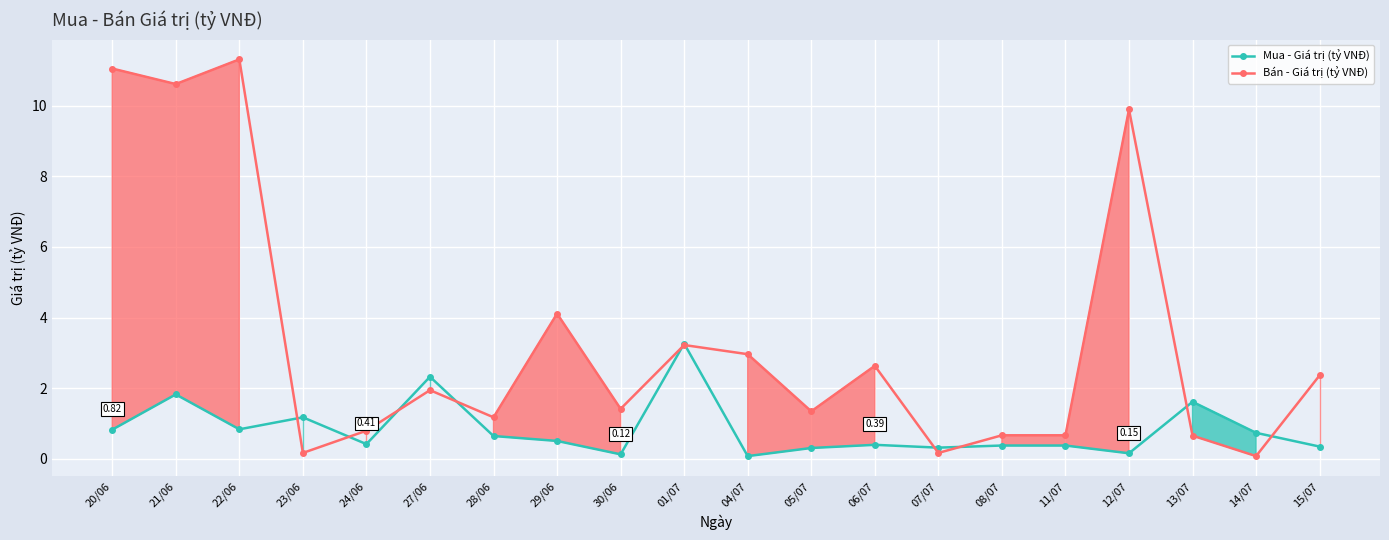

Which series ends up on top after the final intersection of Bán - Giá trị (tỷ VNĐ) and Mua - Giá trị (tỷ VNĐ)?

Bán - Giá trị (tỷ VNĐ)